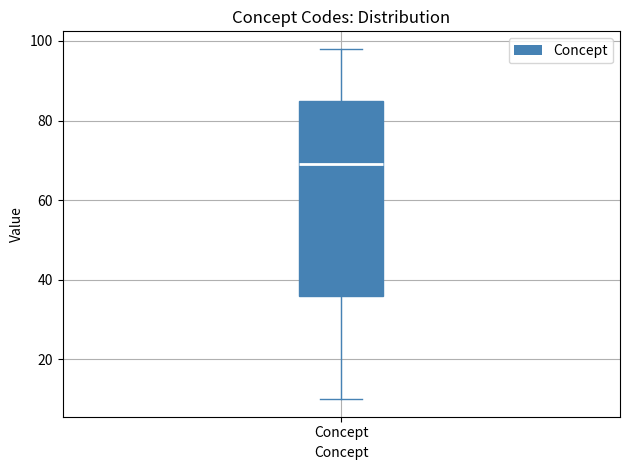

Transcribe this box plot: give where the median line is, the range the box spans, and where the two whiskers end, as read against the y-axis. The values are not printed on the chart, so give them approximately, as read against the axis.

median 70, box 36 to 86, whiskers 10 to 98